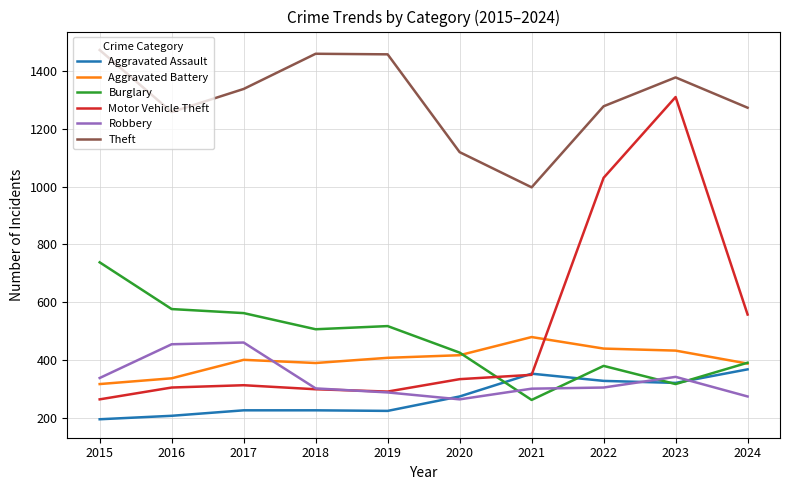

At which category is the sum across all series the highest?

2023